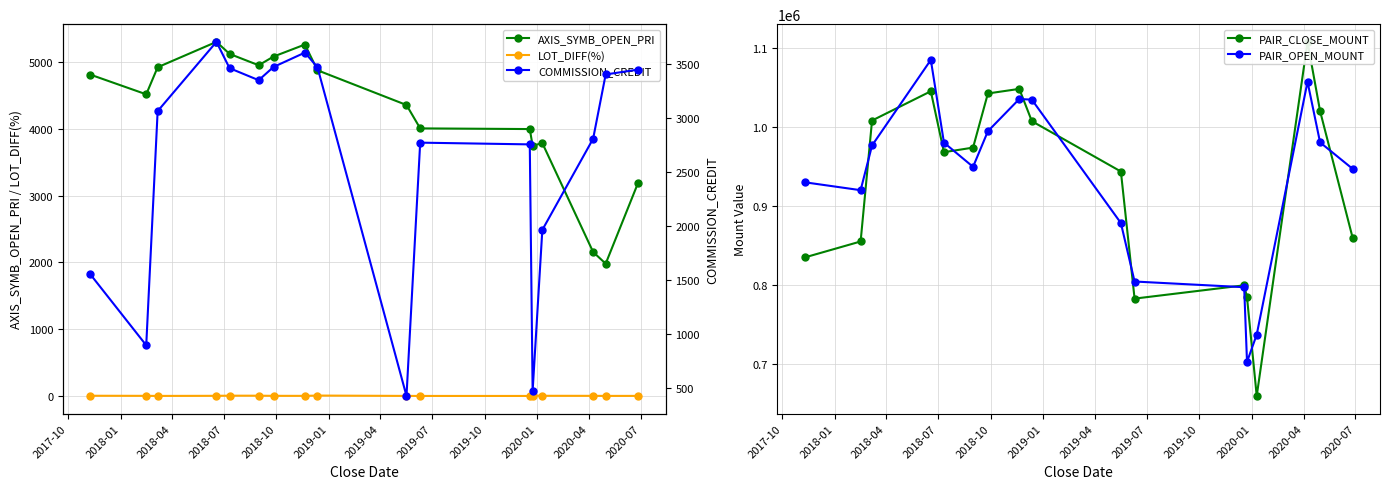

Reading left to right, extract all data points from this chart.

AXIS_SYMB_OPEN_PRI: 4810.0	4515.0	4920.0	5300.0	5120.0	4950.0	5080.0	5260.0	4875.0	4355.0	4005.0	3995.0	3745.0	3785.0	2155.0	1980.0	3195.0
LOT_DIFF(%): 3.3	1.9	0.8	2.3	4.3	4.1	2.1	1.6	6.1	0.9	0.5	0.2	6.1	2.6	1.9	1.0	1.2
PAIR_CLOSE_MOUNT: 835000.0	855200.0	1008000.0	1045000.0	968000.0	973800.0	1042200.0	1048000.0	1007200.0	943600.0	783000.0	799800.0	784500.0	660000.0	1107400.0	1020000.0	860000.0
PAIR_OPEN_MOUNT: 930000.0	920000.0	976500.0	1084600.0	980100.0	949500.0	994500.0	1035200.0	1034400.0	878500.0	804600.0	797400.0	703000.0	737500.0	1057000.0	980400.0	947000.0
COMMISSION_CREDIT: 1555.0	899.0	3062.0	3702.0	3459.0	3348.0	3470.0	3603.0	3468.0	431.0	2771.0	2755.0	477.0	1965.0	2807.0	3401.0	3446.0